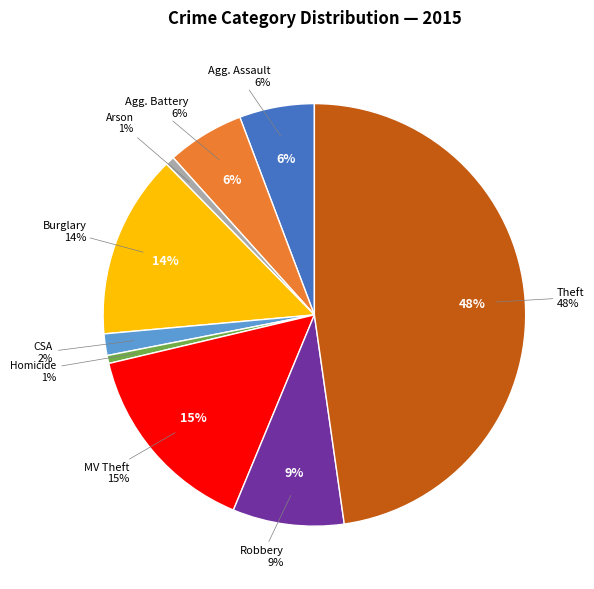

Is it true that Homicide is 12% of the pie?

False